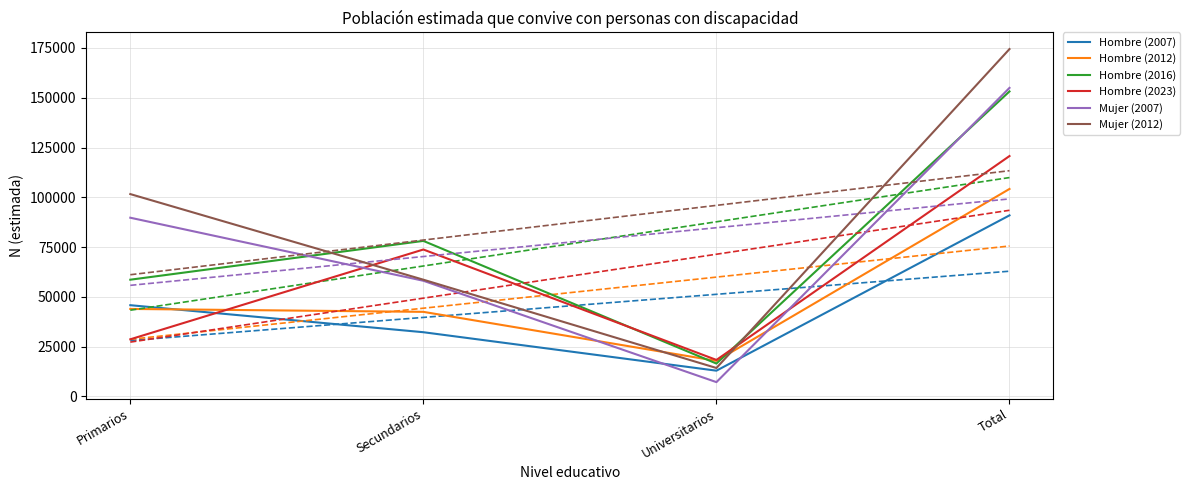

Is this an area chart (filled region under the line)?

No